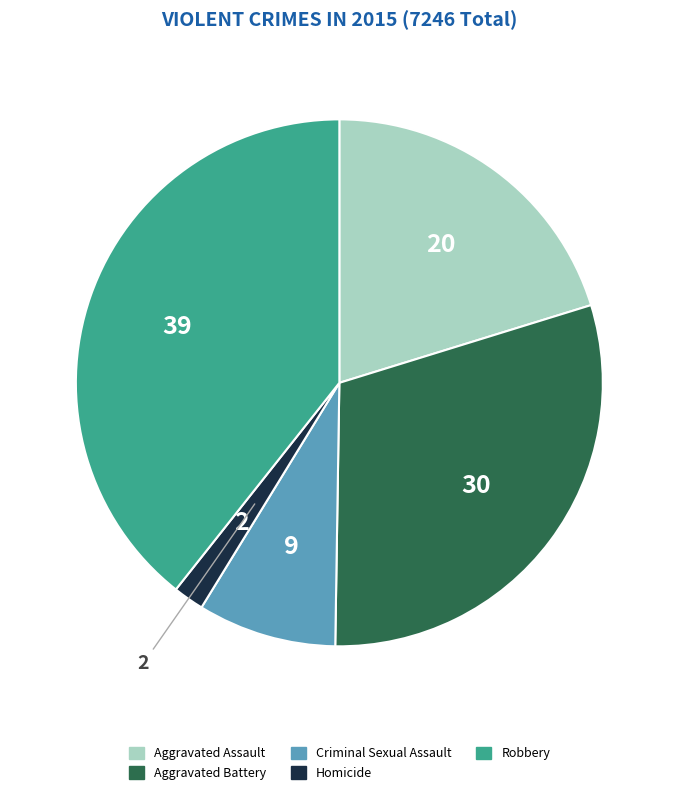

Is there any slice that represents more than half of the pie?

No